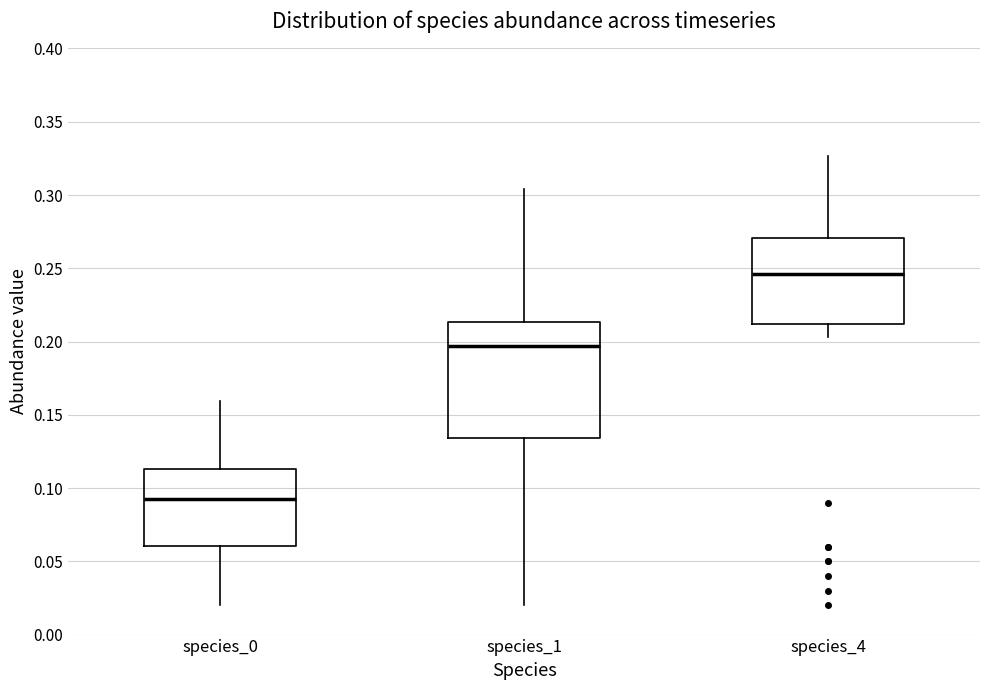

Where is the upper edge of the box for species_1 on the y-axis? The values are not printed on the chart, so give them approximately, as read against the axis.

0.215